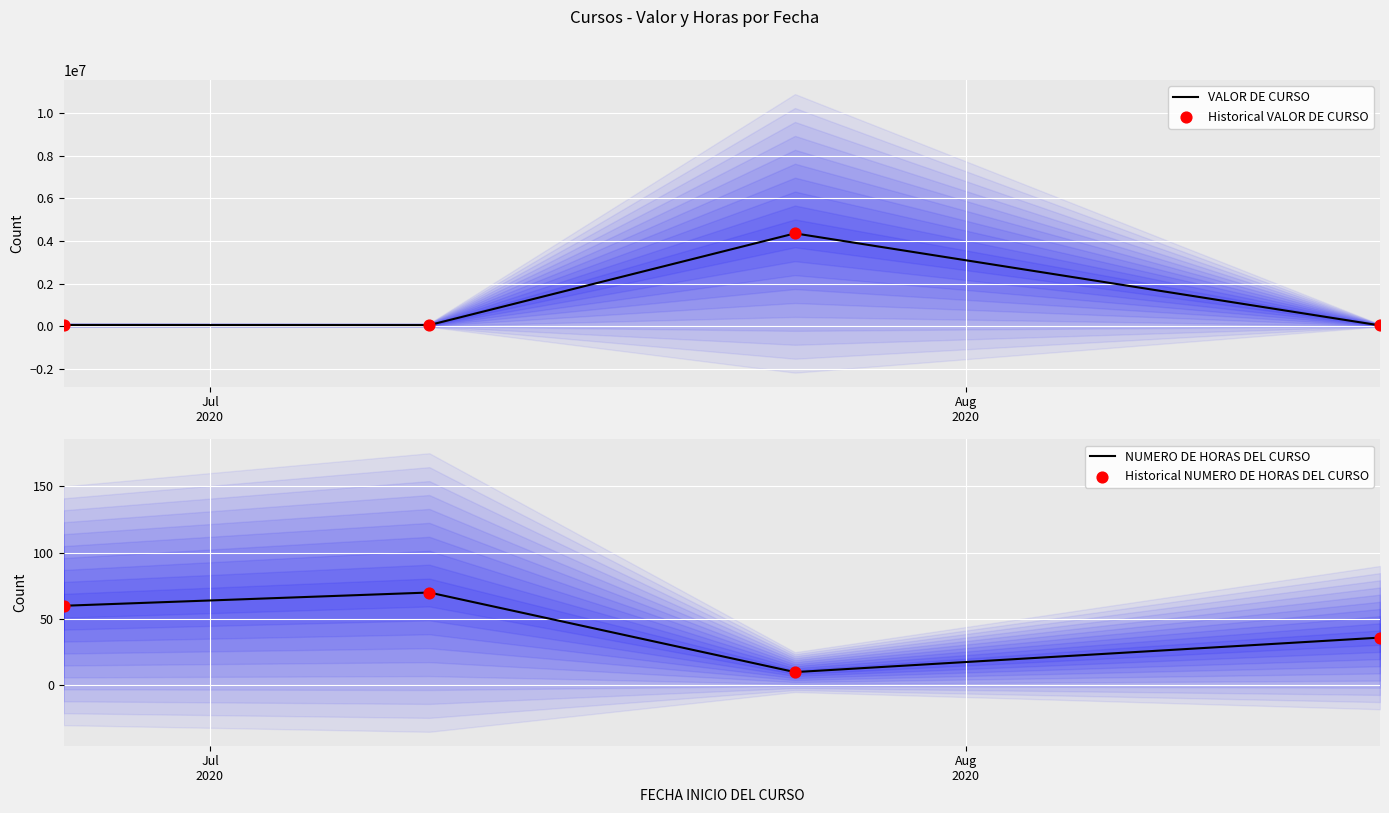

Which series reaches the maximum Y coordinate?

VALOR DE CURSO